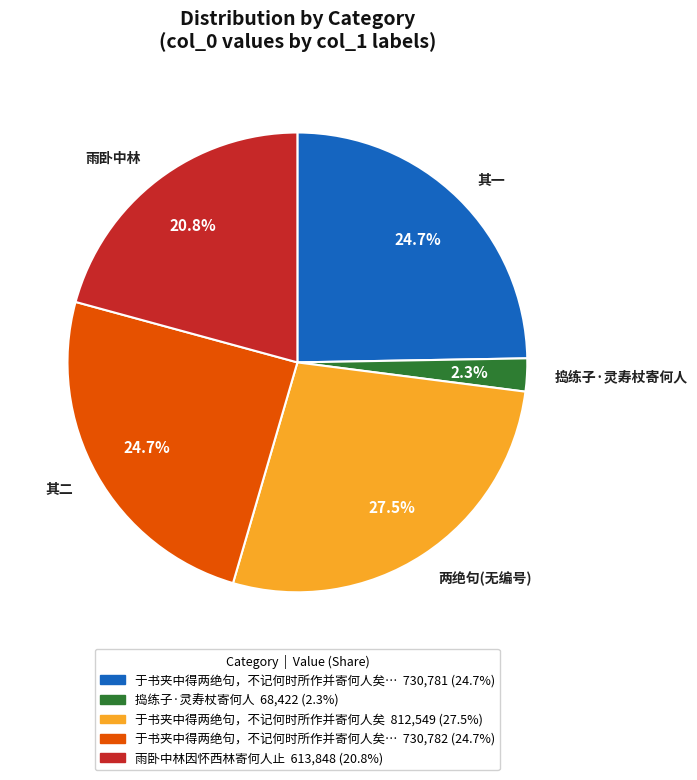

Does 捣练子·灵寿杖寄何人 account for over 50% of the chart?

No